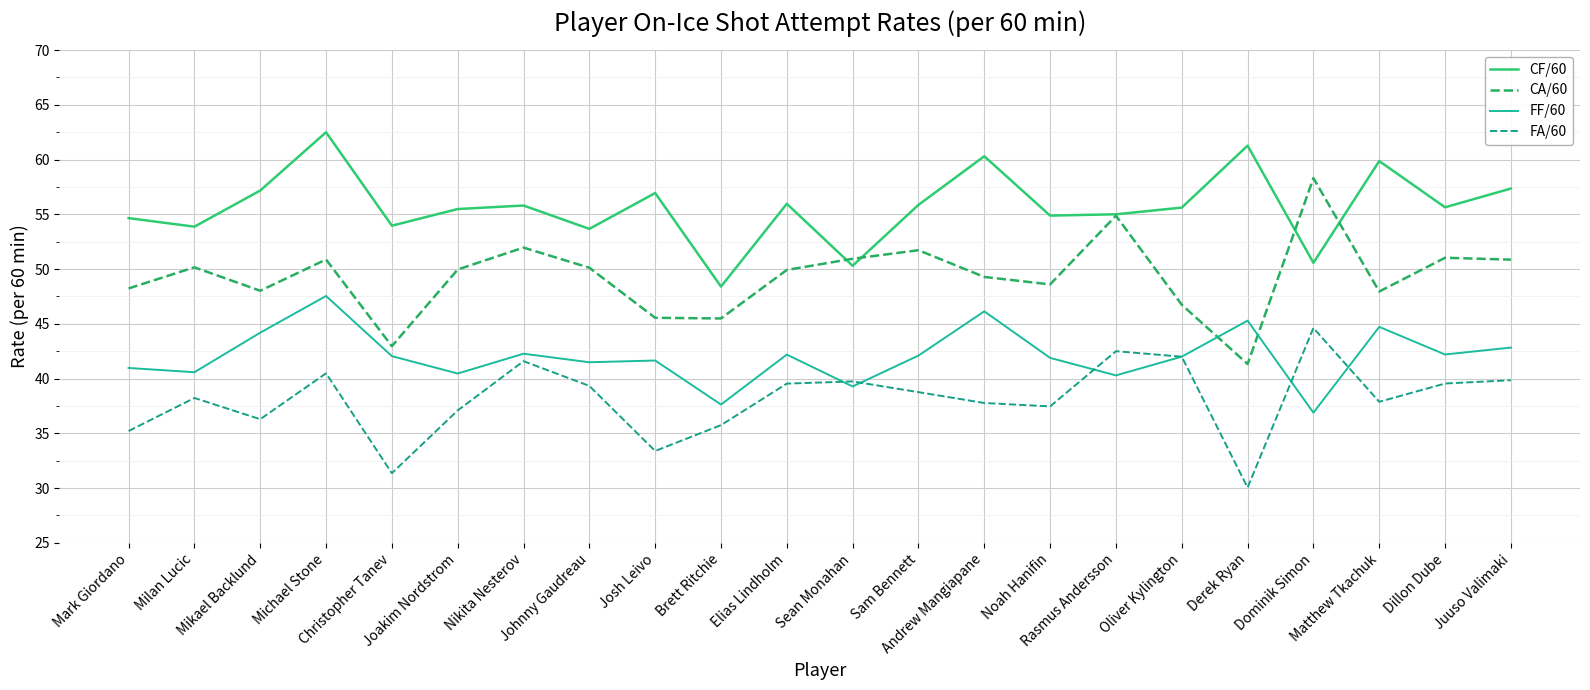

List the series in order of their overall mean, highest first.

CF/60, CA/60, FF/60, FA/60